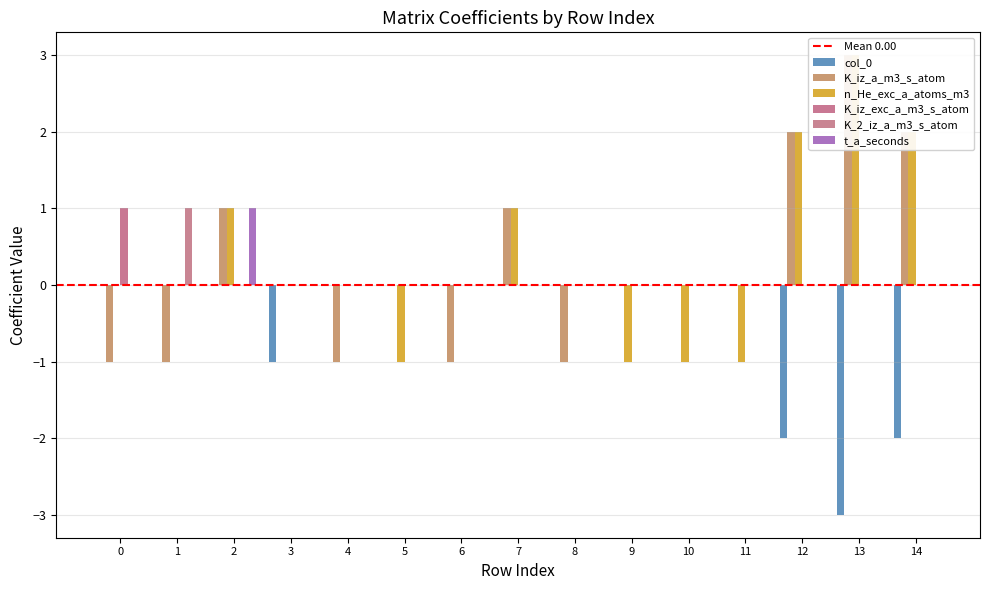

Which category has the lowest value across all series?

13